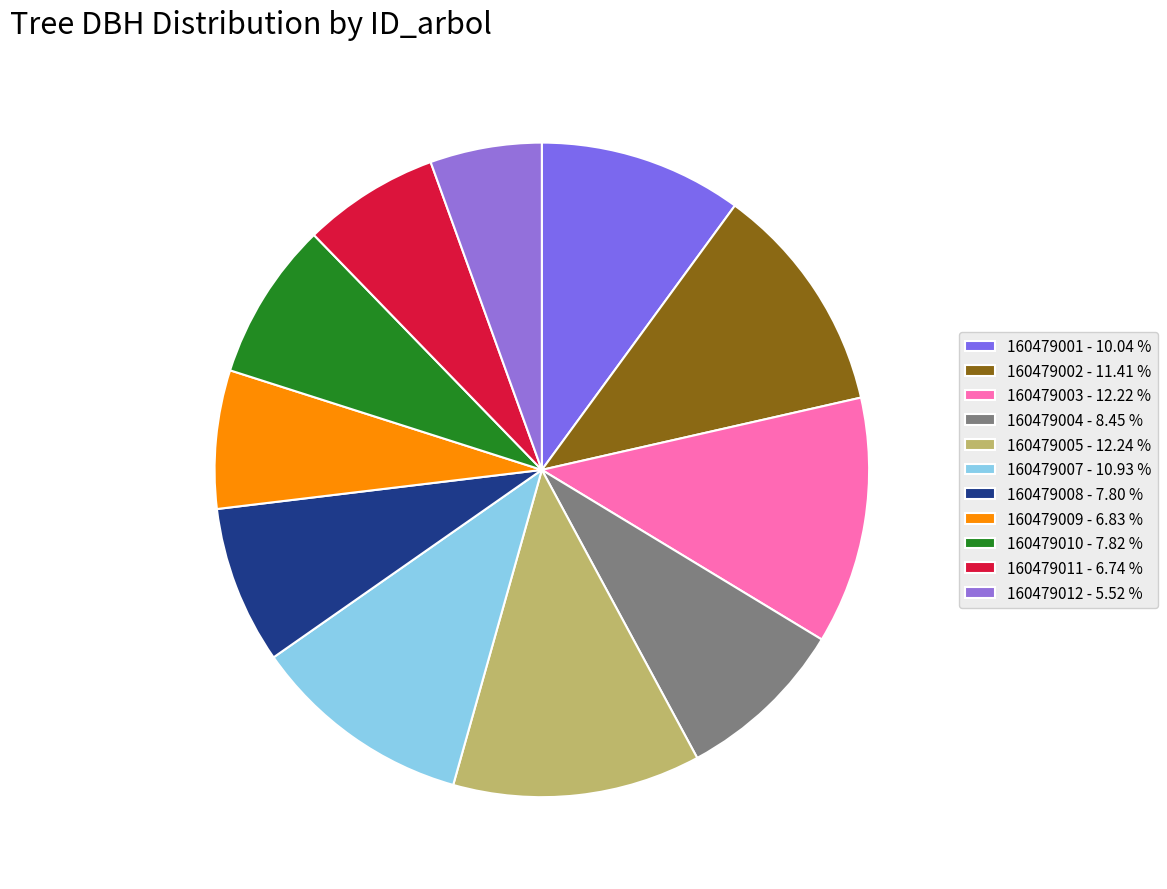

How many segments does this pie chart have?

11